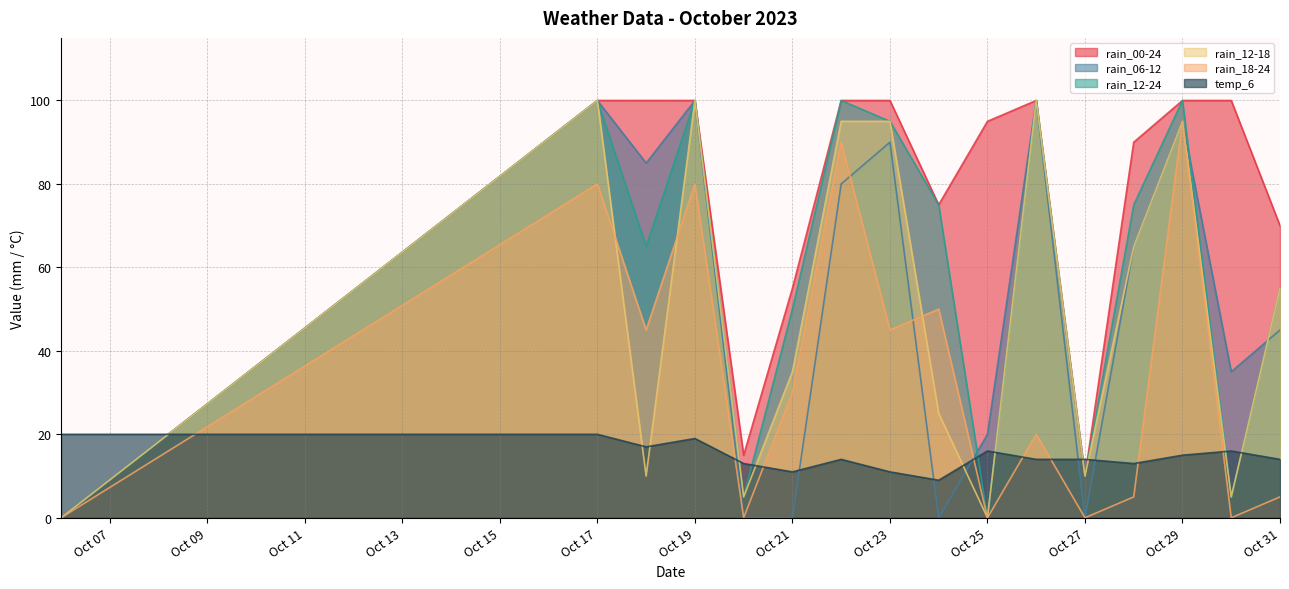

What are all the series names shown in the legend?

rain_00-24, rain_06-12, rain_12-24, rain_12-18, rain_18-24, temp_6